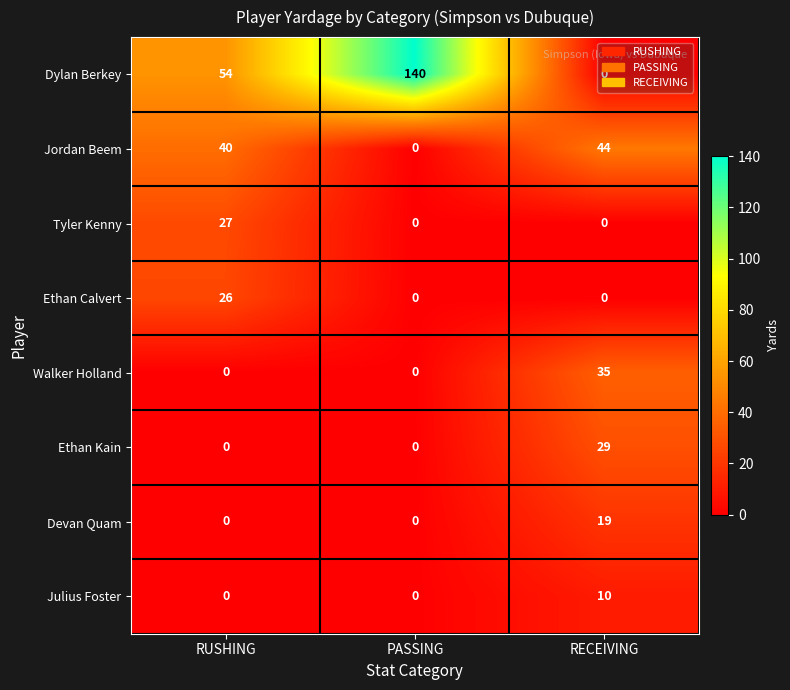

How many values in the Ethan Kain series exceed 0?

1